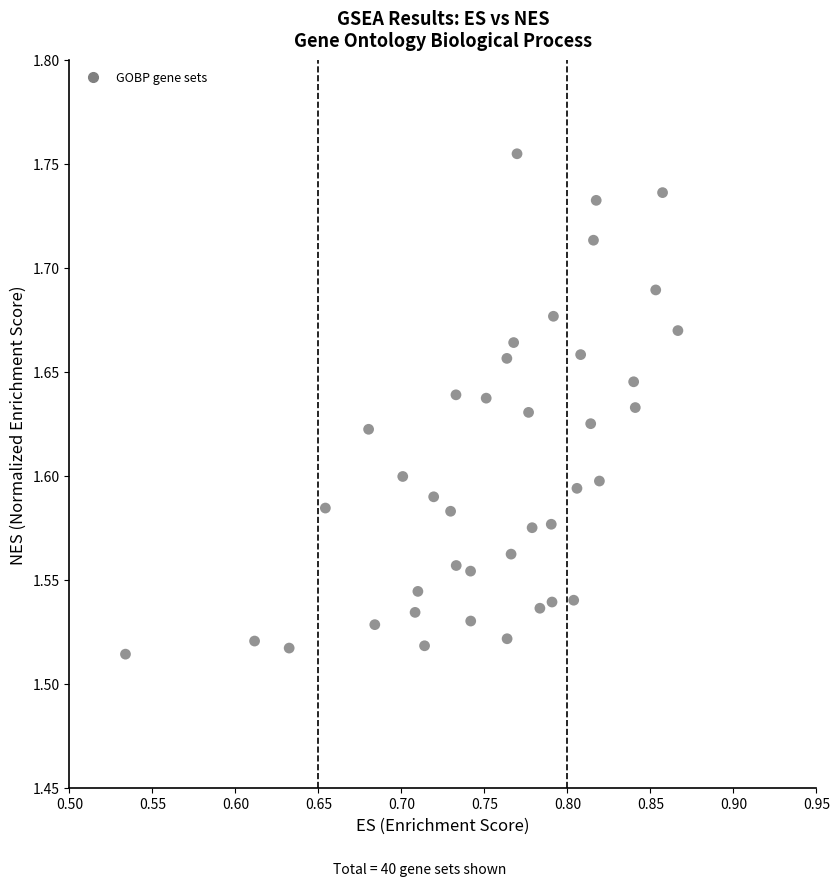

What is the range of X values (max minus min)?

0.3